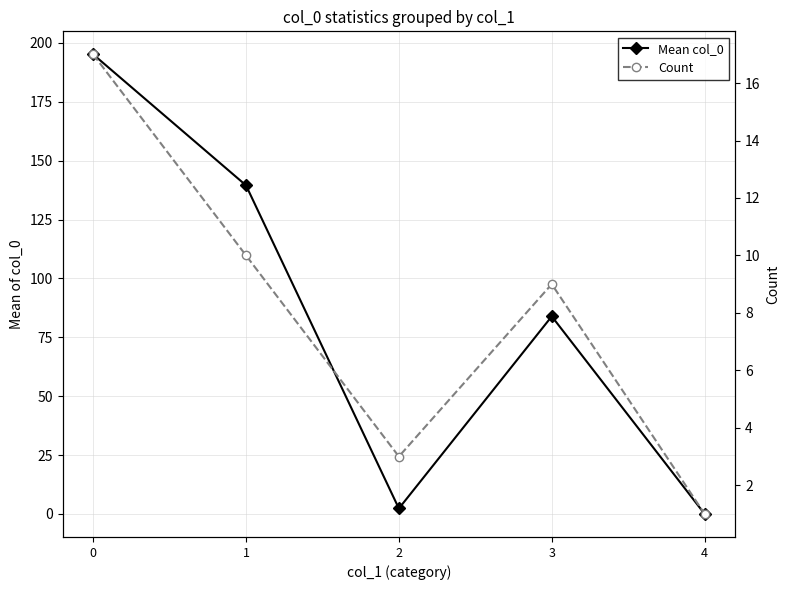

At which label is Count closest to 9?

3